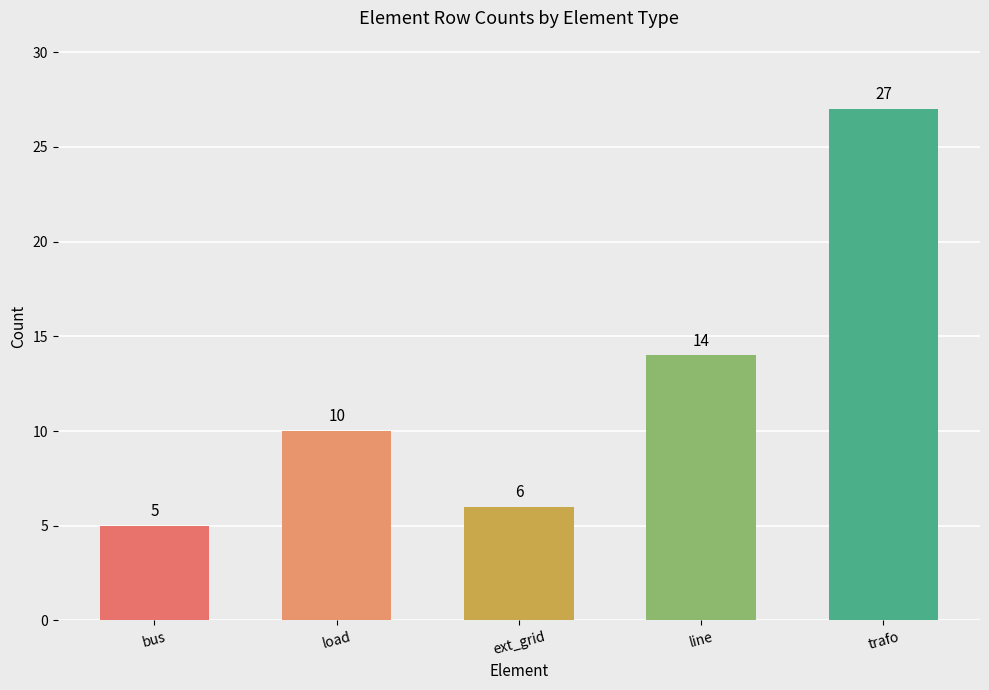

What is the change in value from load to line?

+4